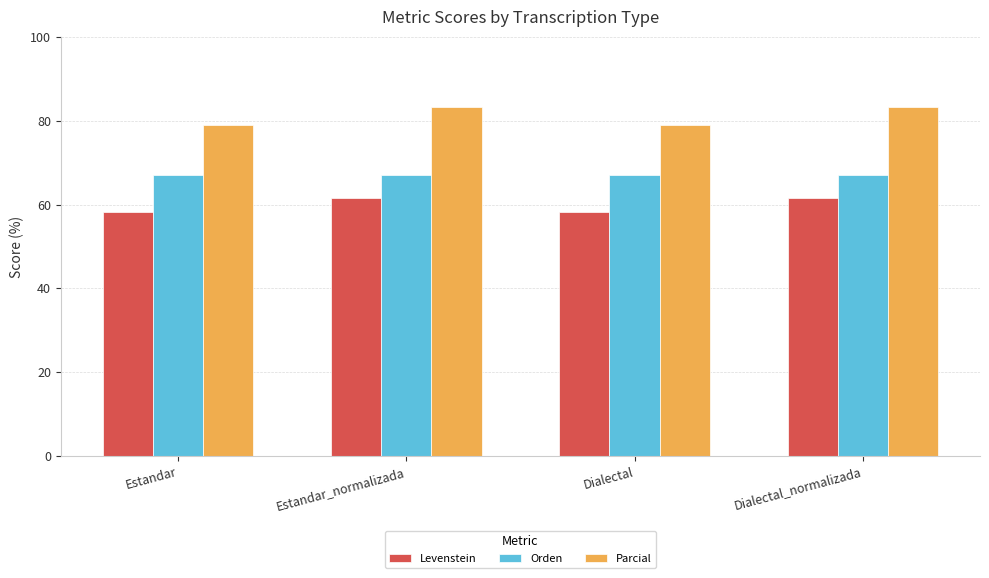

What is the label of the 1st bar from the left?

Estandar